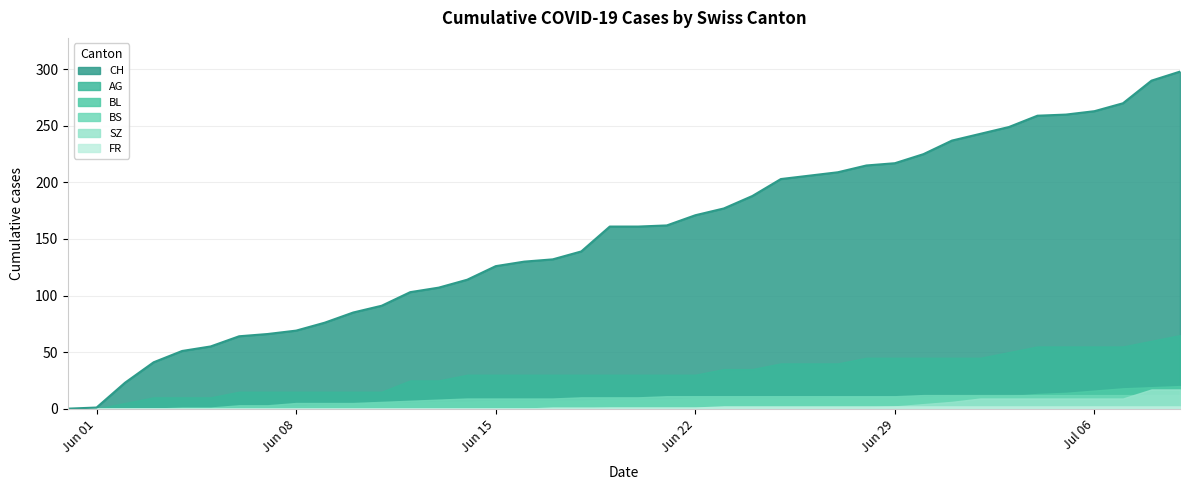

What is the sum of all FR values?

40